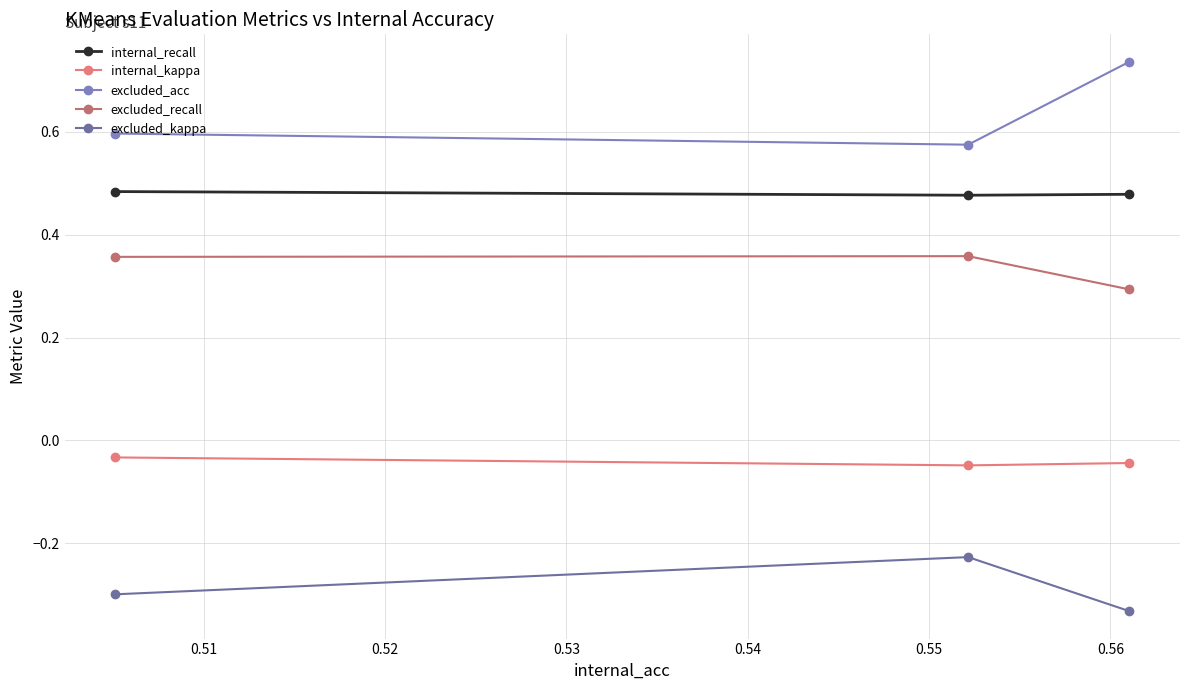

What is the value of the excluded_recall point at the 3rd from the left?

0.3